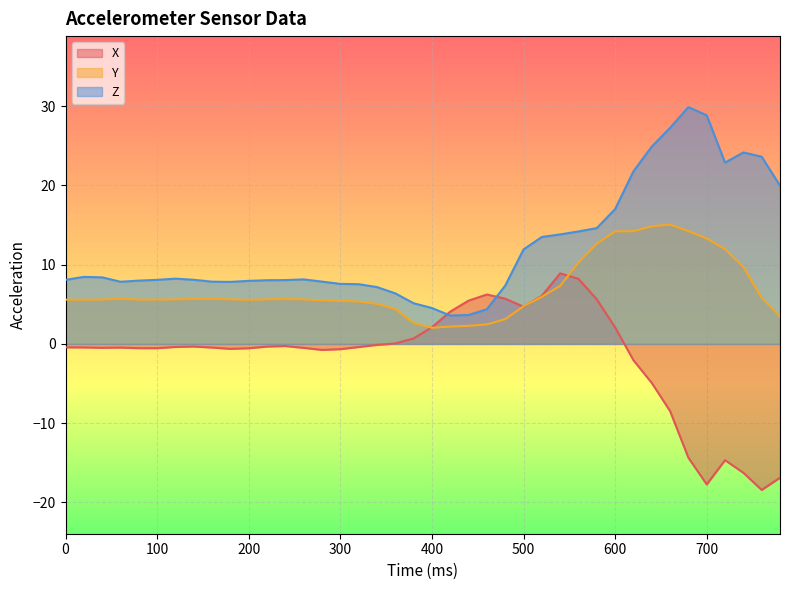

Is it true that Z equals 2.5 at 200?

False